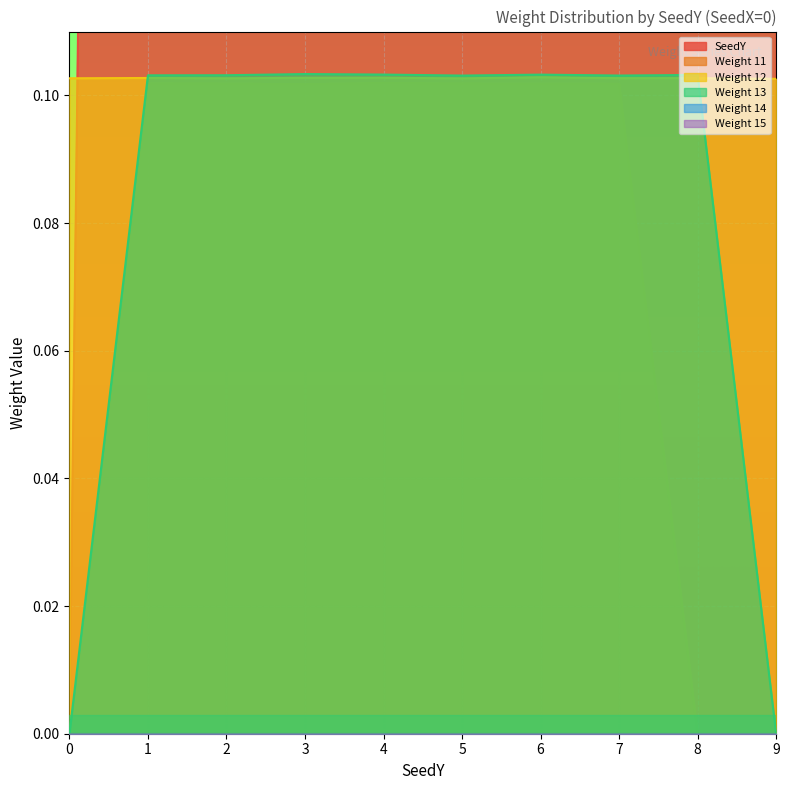

Where is the first local minimum for Weight 11?

3